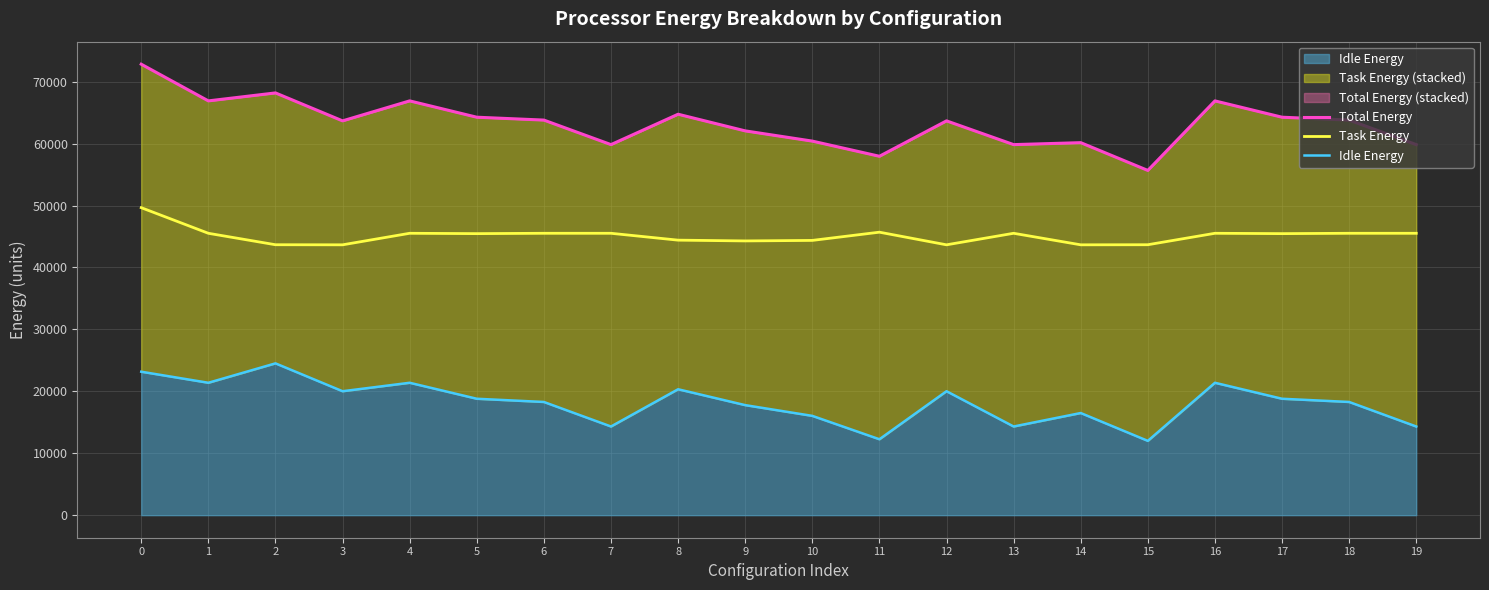

True or false: Total Energy has a value of 89832.4 at 19.

False